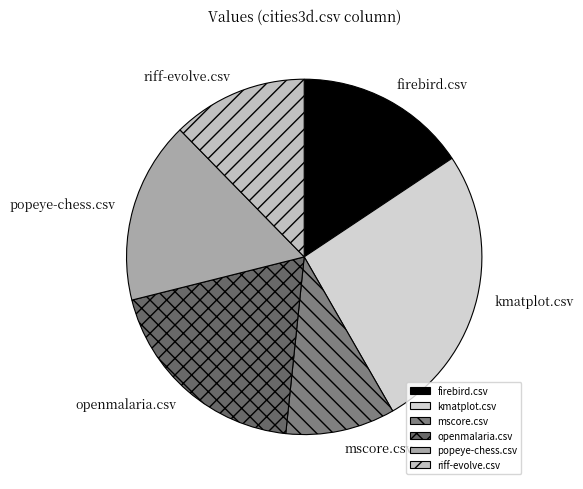

Rank the categories by value from highest to lowest.

kmatplot.csv, openmalaria.csv, popeye-chess.csv, firebird.csv, riff-evolve.csv, mscore.csv